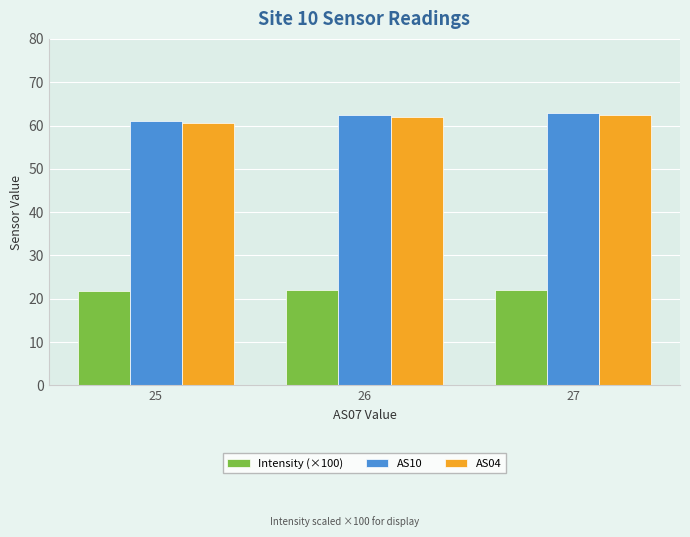

What is the sum of the AS04 values at 27 and 25?

123.2